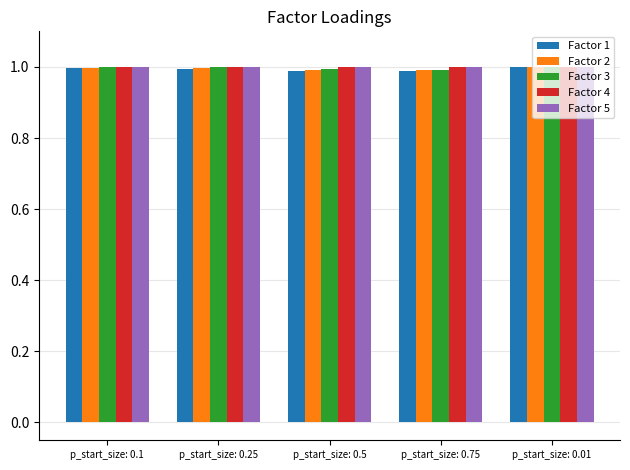

How many groups of bars are there?

5